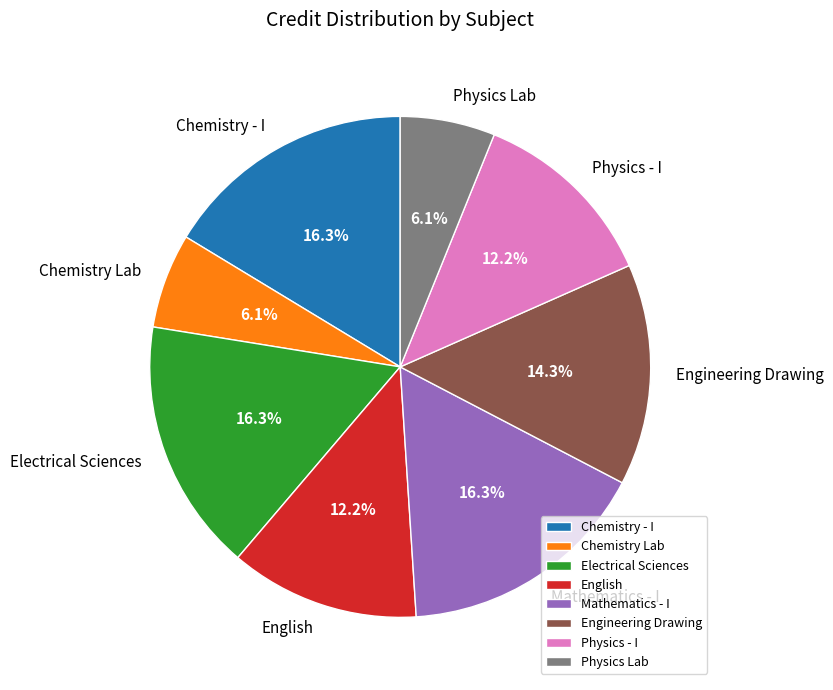

Is the sum of Physics - I and Chemistry Lab greater than half?

No